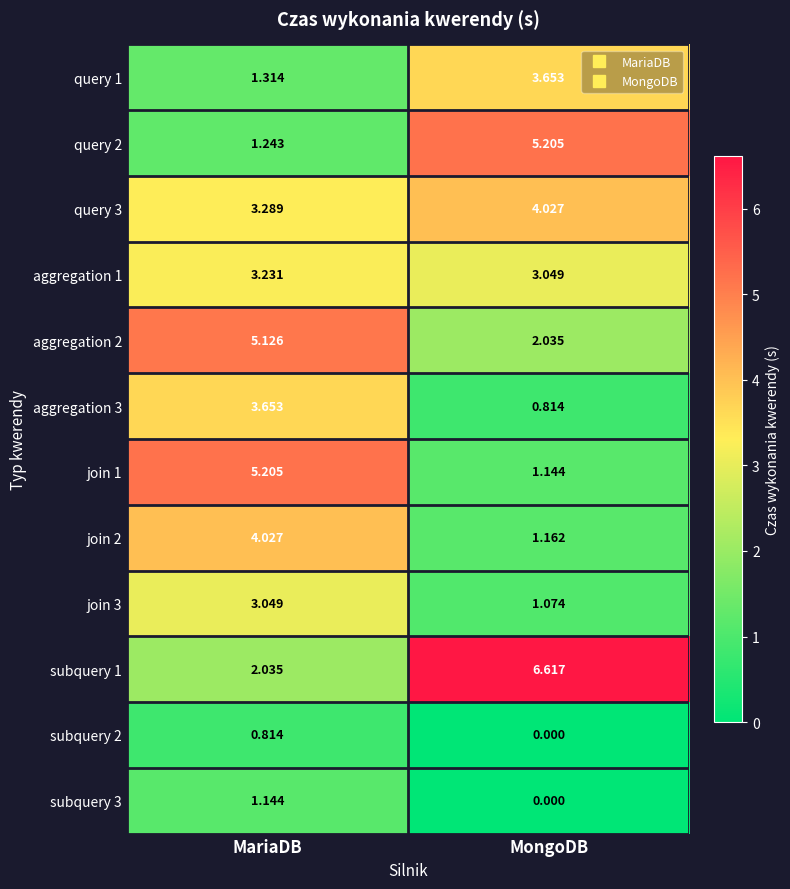

What is the spread (max minus min) of values at MongoDB?

6.6